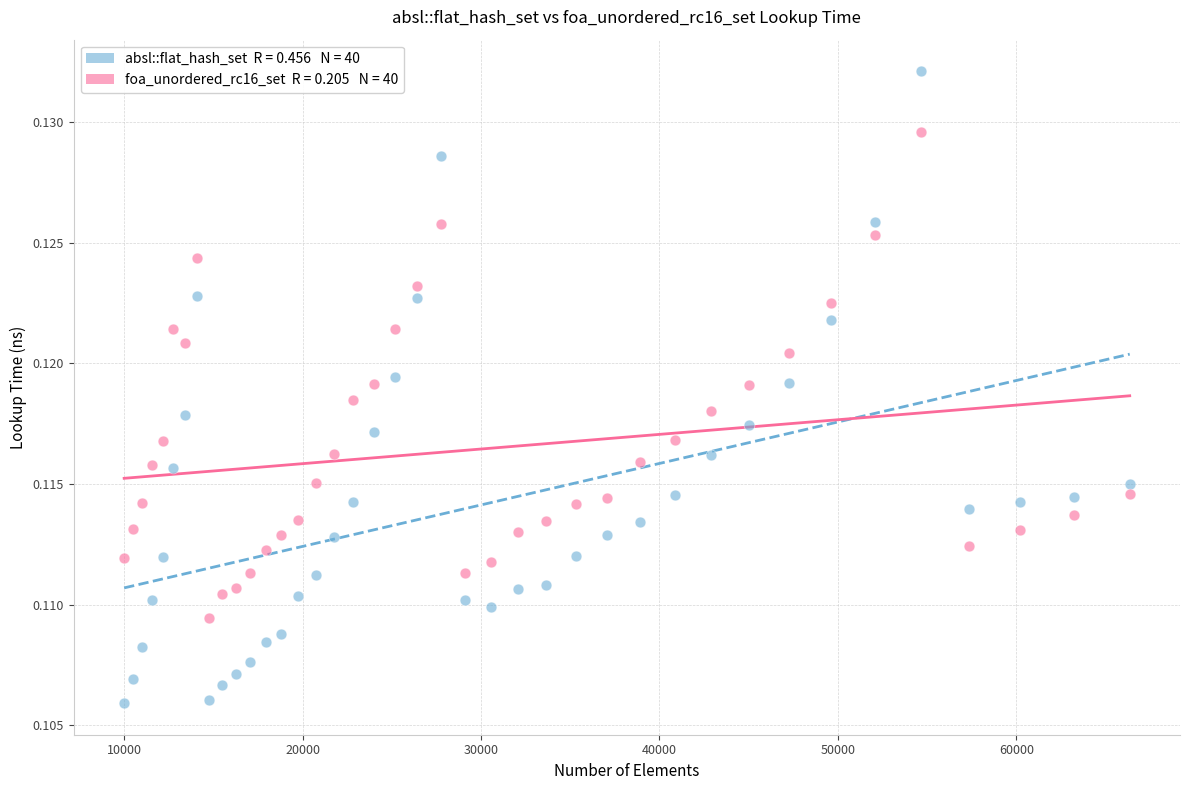

Across all data points, what is the range of X values (max minus min)?

56358.0